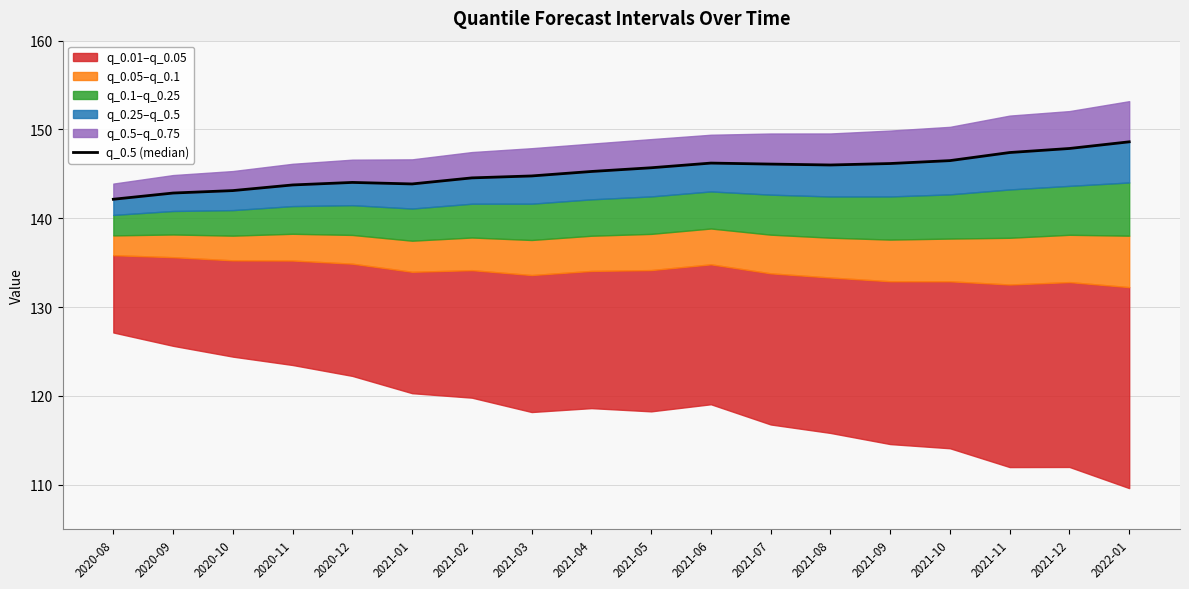

At which category does the chart reach its minimum across all series?

2020-08